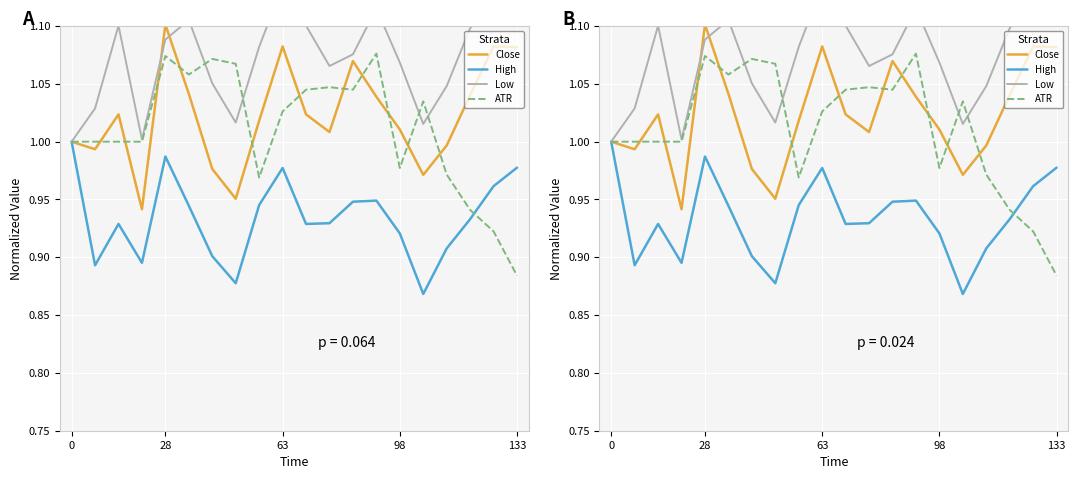

How many interior local valleys does the Low series have?

4